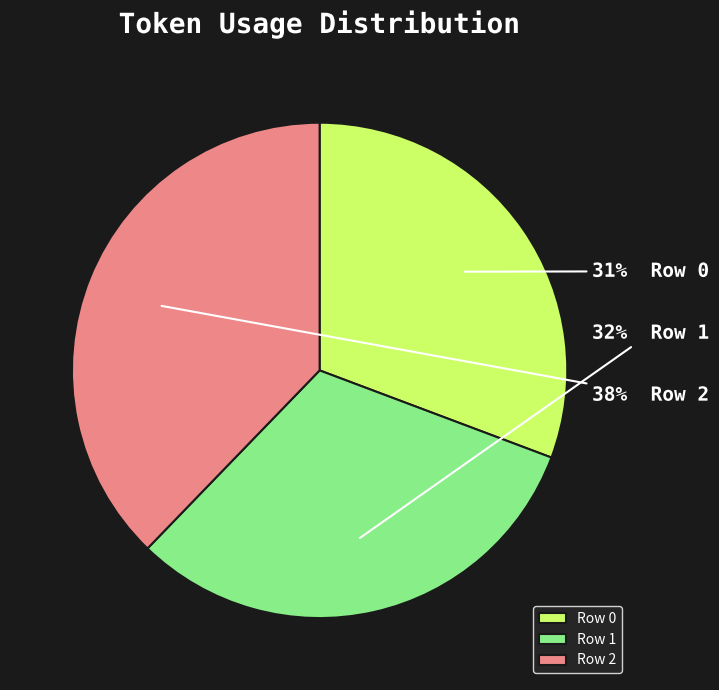

Is there a majority slice in this chart?

No